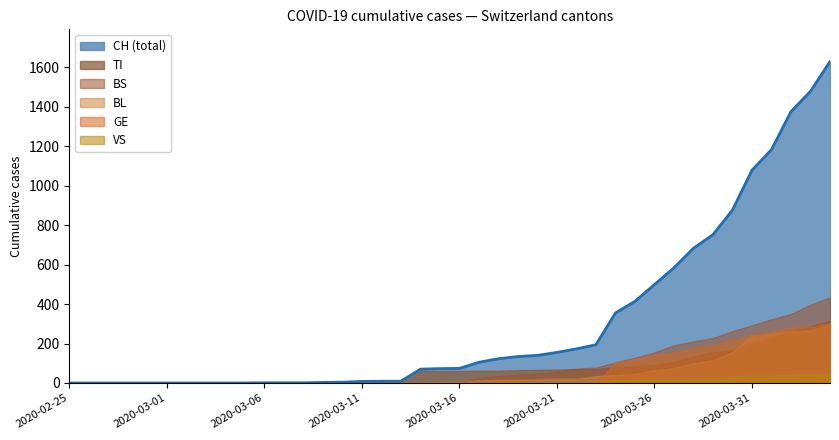

Which category has the lowest value in the BL series?

2020-02-25